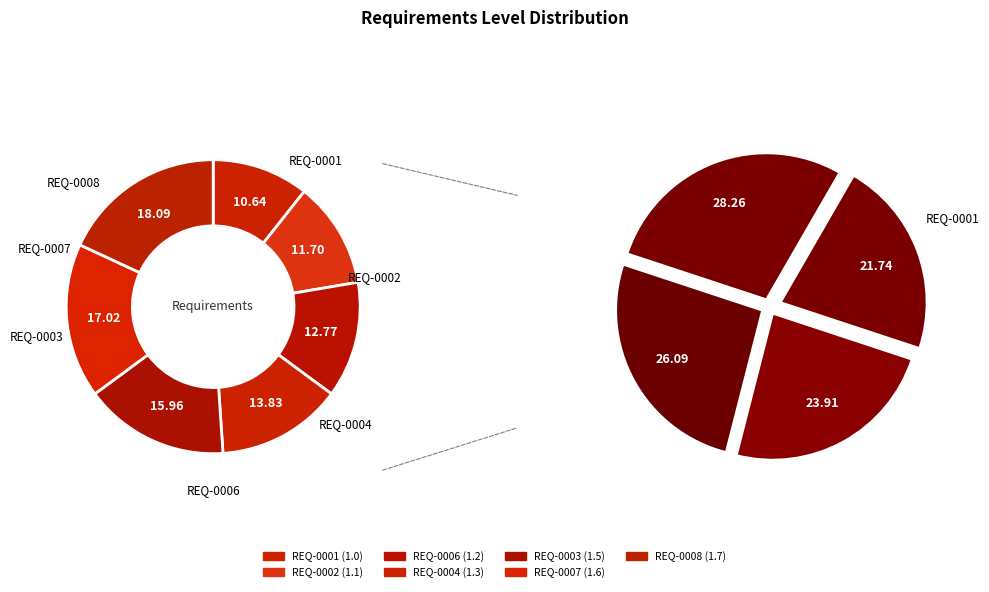

How many slices are in this pie chart?

7